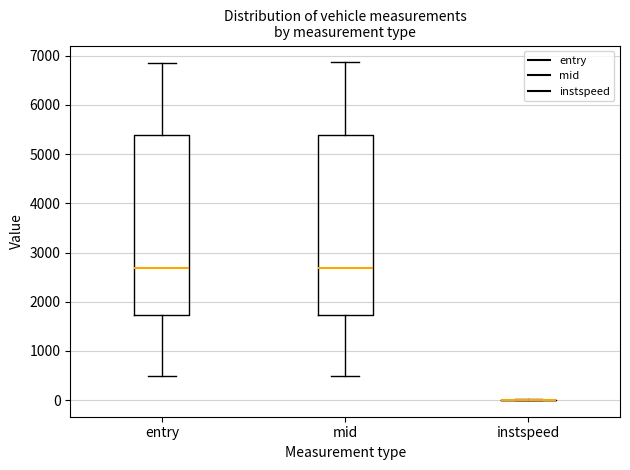

Reading left to right, transcribe this box plot: for each box, give where its median line is, the range the box spans, and where its two whiskers end, as read against the y-axis. The values are not printed on the chart, so give them approximately, as read against the axis.

entry: median 2700, box 1700 to 5400, whiskers 500 to 6900
mid: median 2700, box 1700 to 5400, whiskers 500 to 6900
instspeed: box collapsed to a line at 0, whiskers 0 to 0